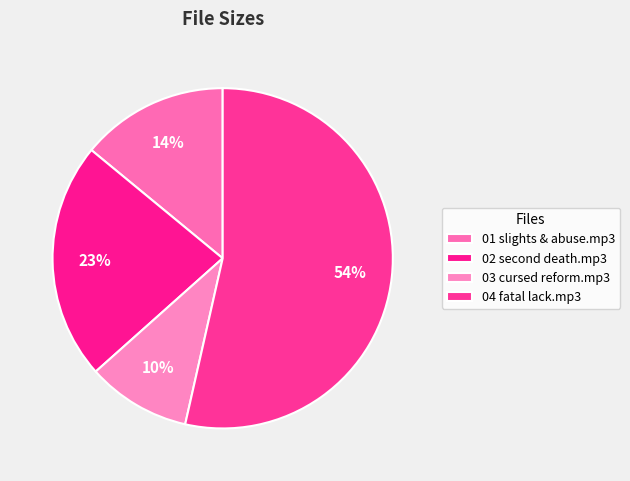

To the nearest percent, what is the combined percentage of 01 slights & abuse.mp3 and 03 cursed reform.mp3?

24%